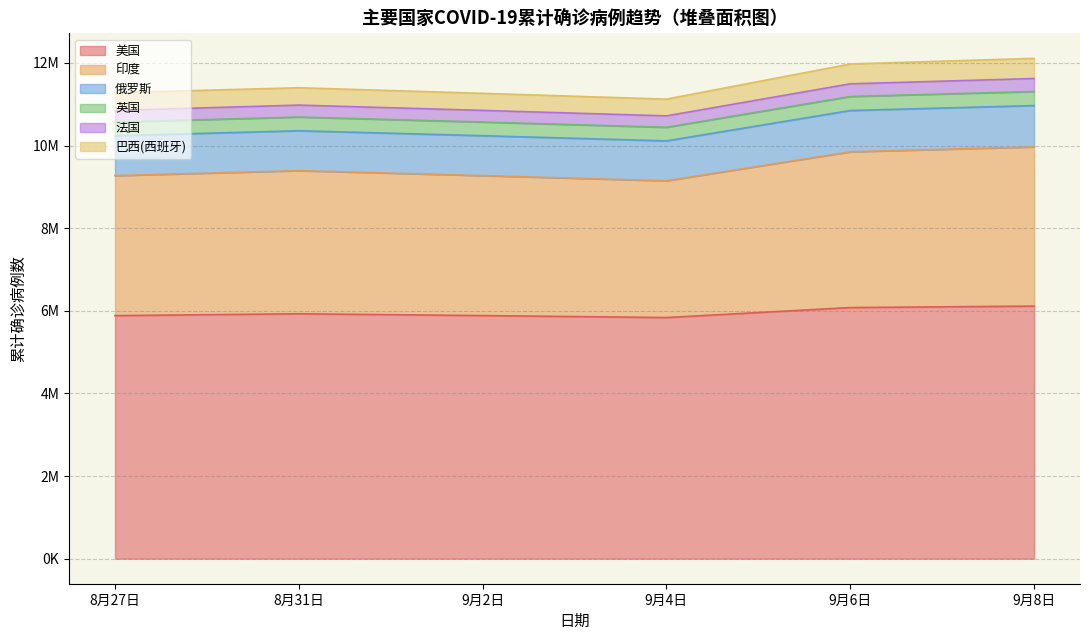

Does the chart have visible grid lines?

Yes